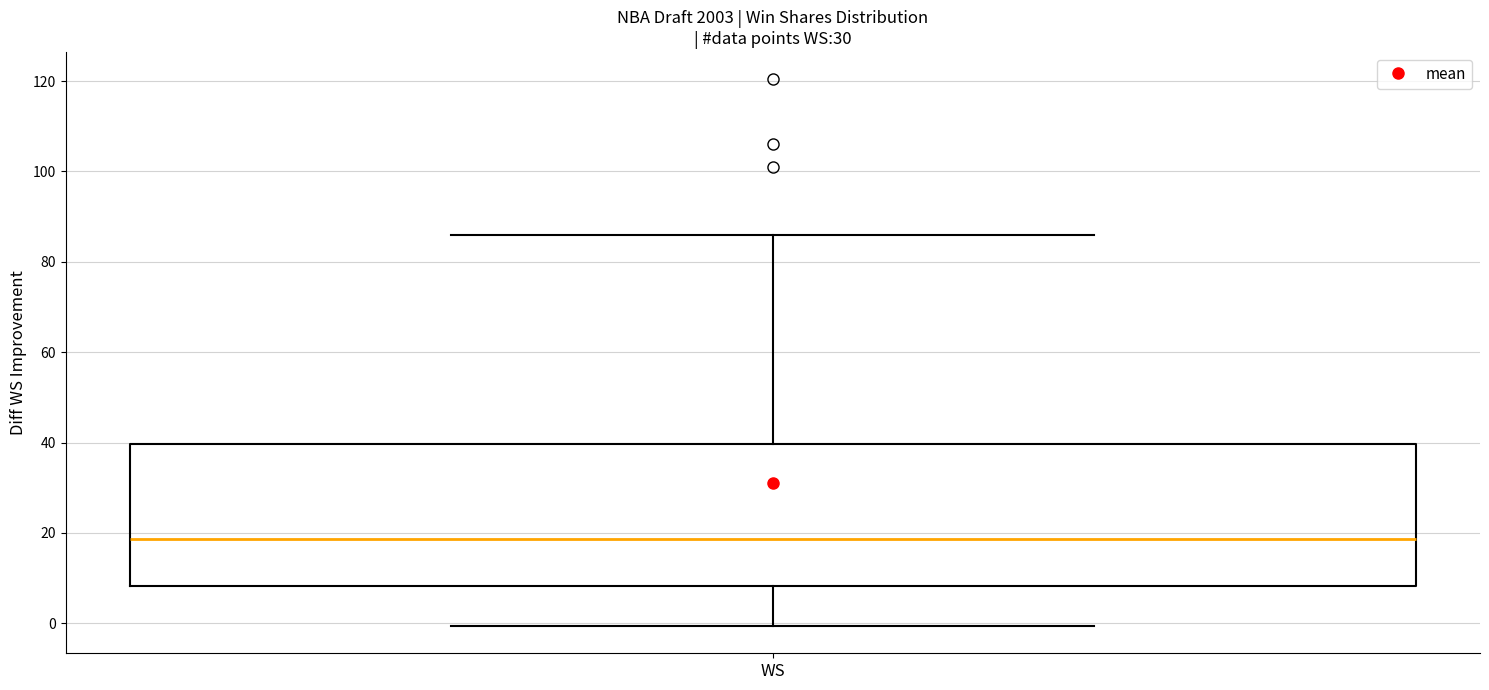

Transcribe this box plot: give where the median line is, the range the box spans, and where the two whiskers end, as read against the y-axis. The values are not printed on the chart, so give them approximately, as read against the axis.

median 18, box 8 to 40, whiskers 0 to 86